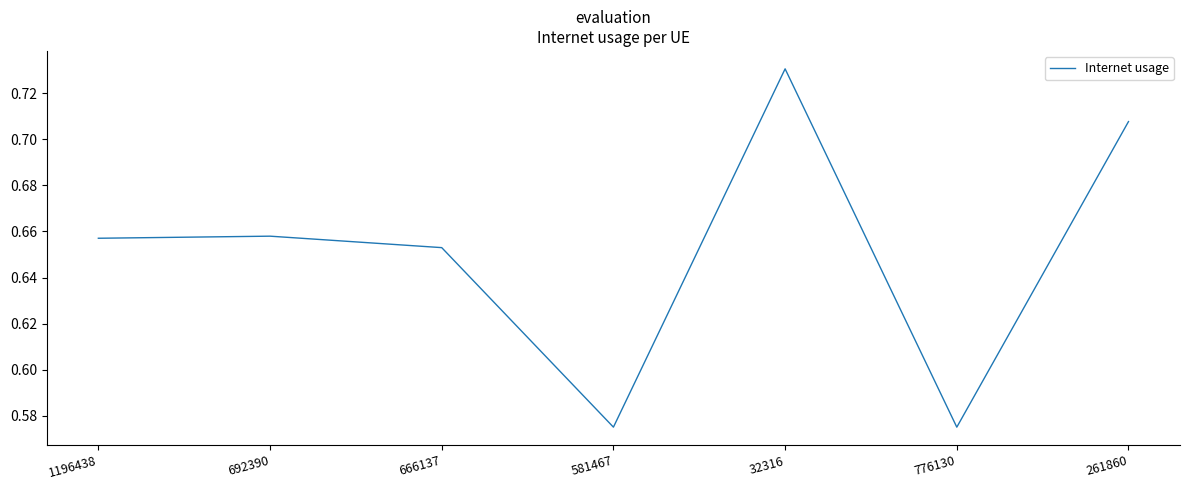

Between 261860 and 666137, which is larger?

261860